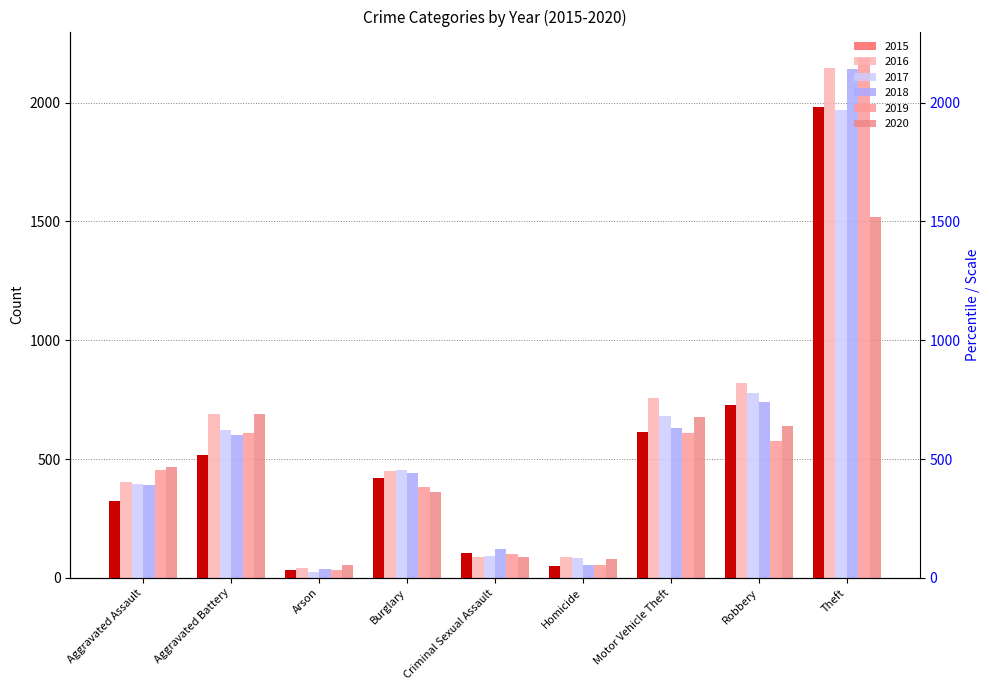

The 2018 series shows 2140 at Theft. True or false?

True